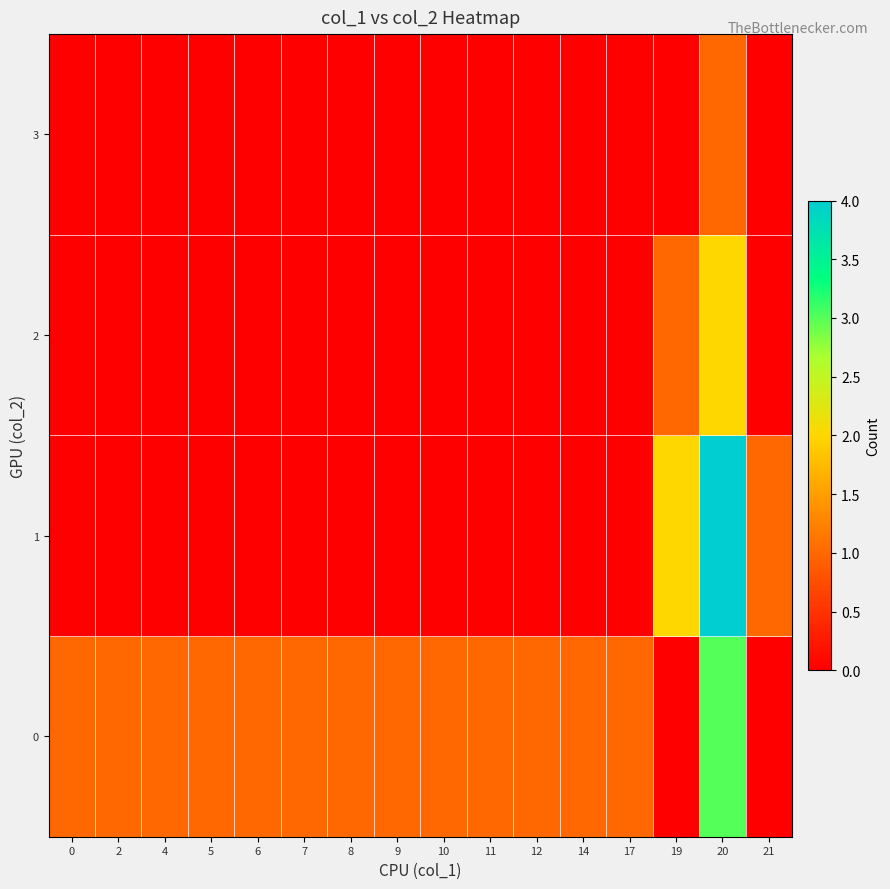

At 10, list the series in order from smallest to largest.

1, 2, 3, 0